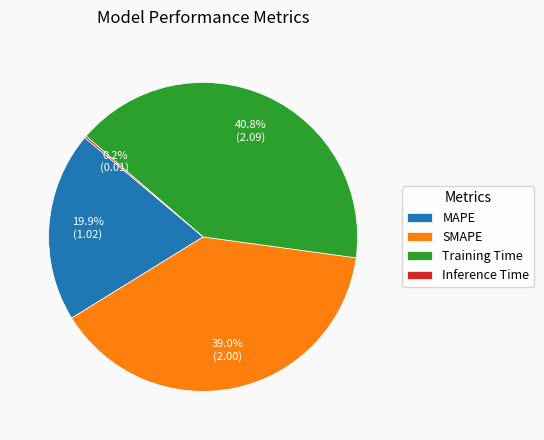

Which slice is the largest?

Training Time